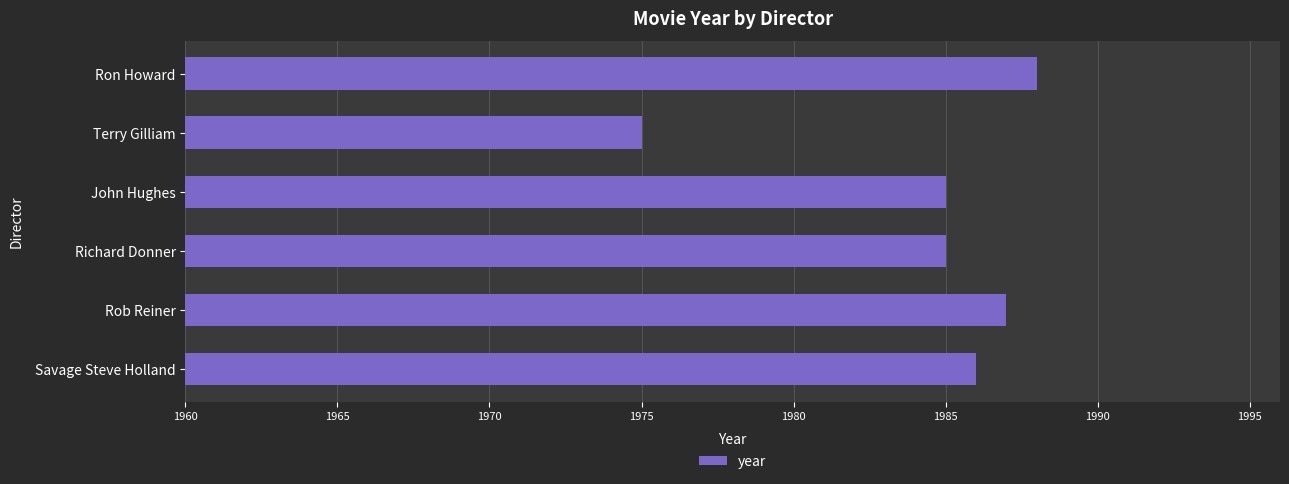

What is the approximate value at John Hughes?

1985